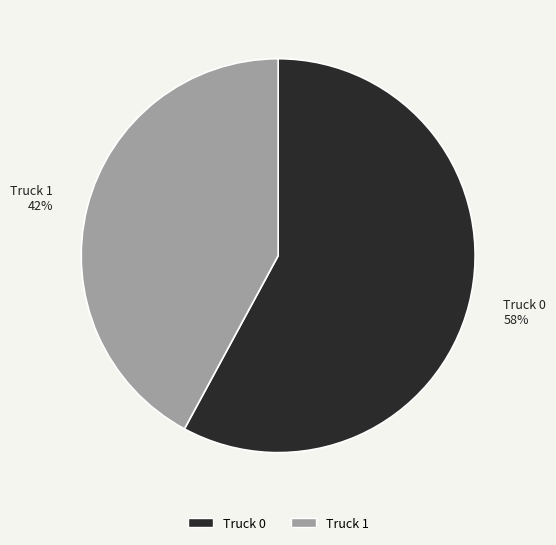

To the nearest percent, what is the average slice percentage?

50%